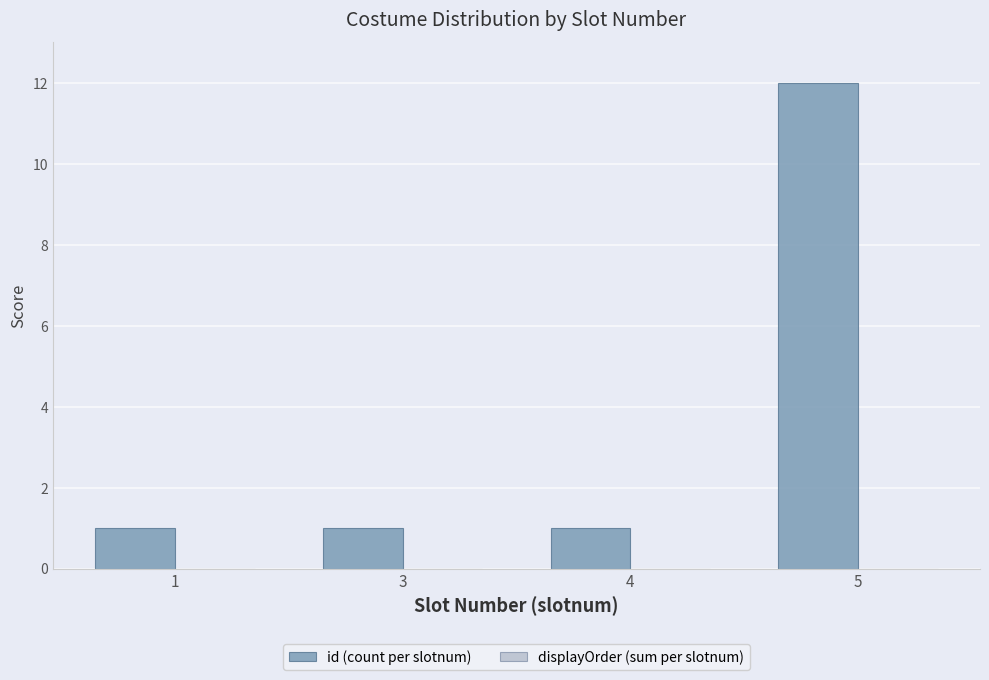

What is the difference between the maximum and minimum values?

11